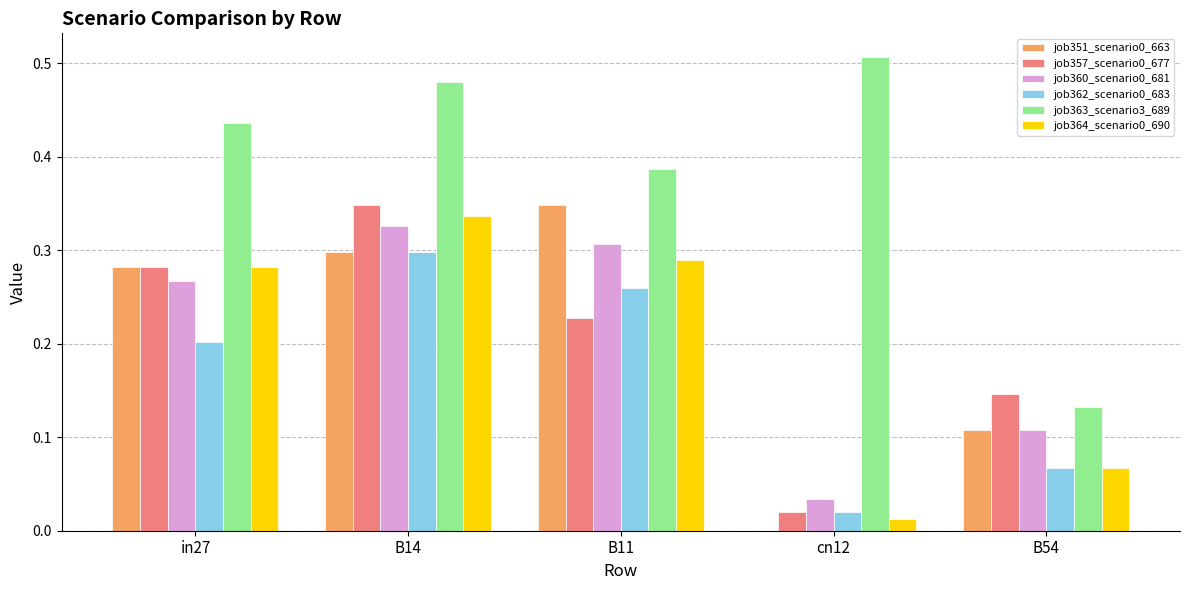

At which category is the sum across all series the highest?

B14